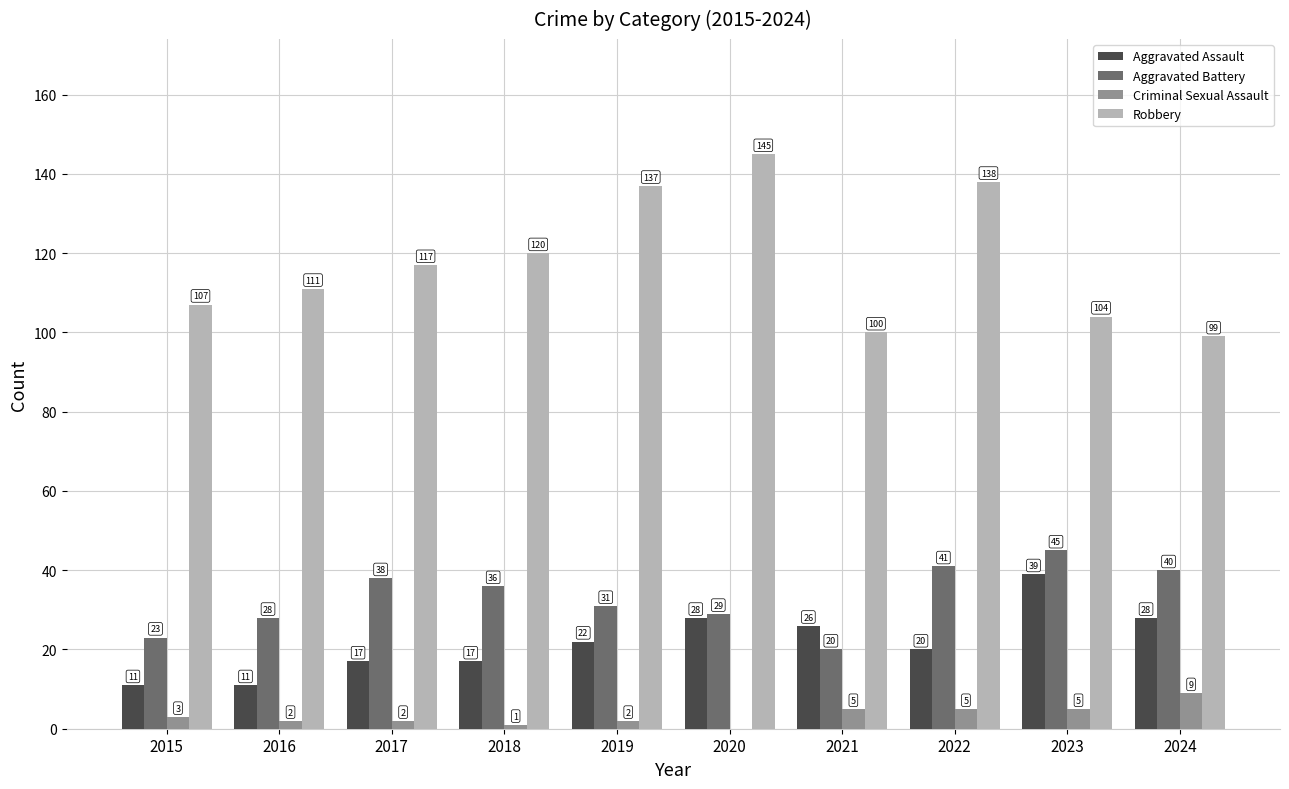

What is the spread (max minus min) of values at 2019?

135